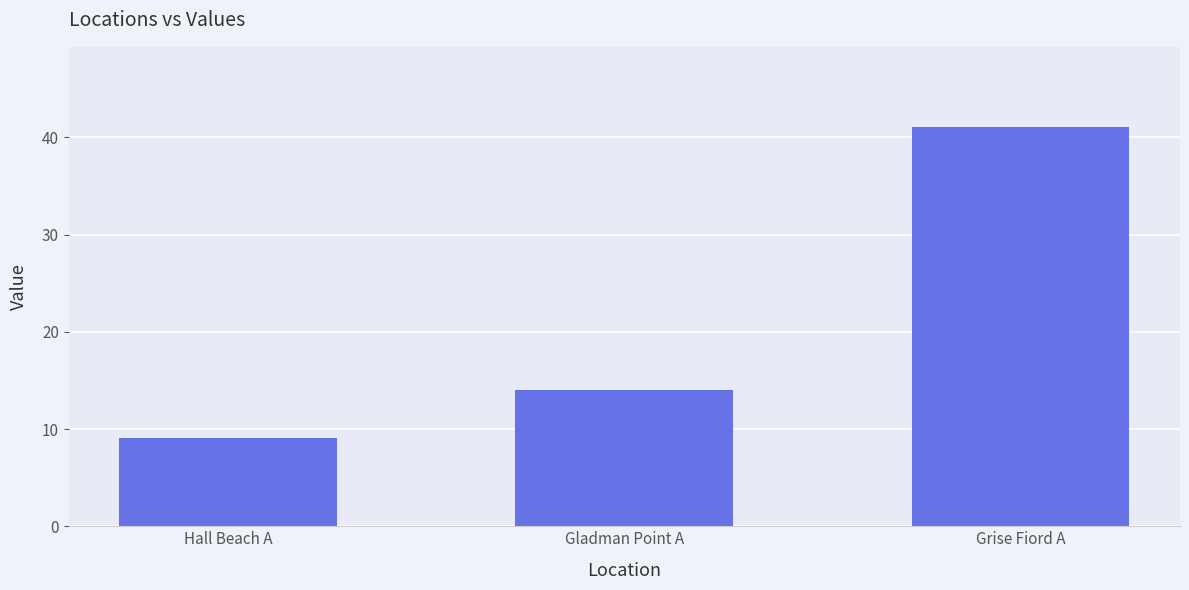

Is it true that the value at Gladman Point A is 19.2?

False